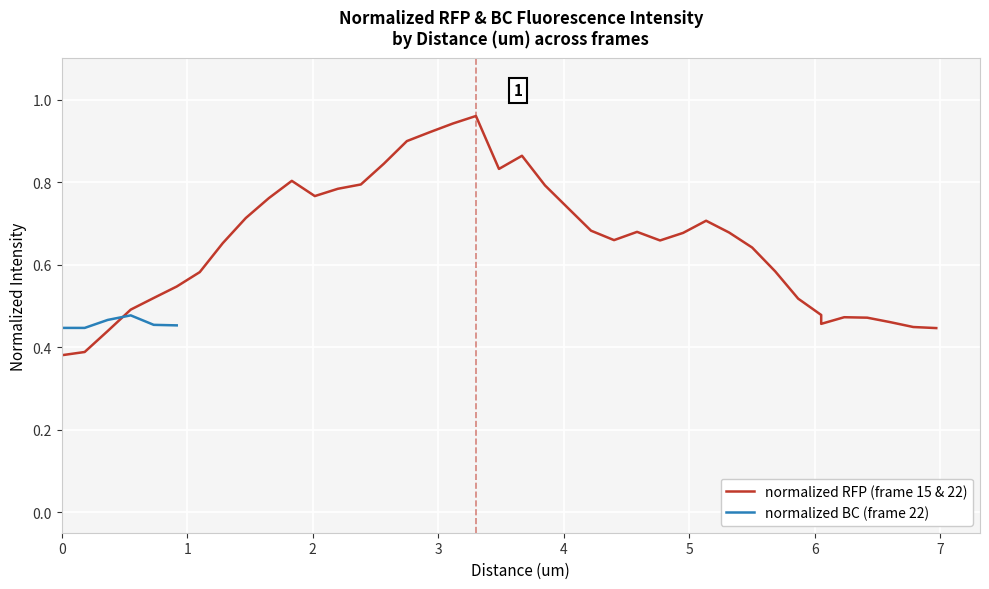

How many interior local valleys (lower than both neighbors) does the data have?

5